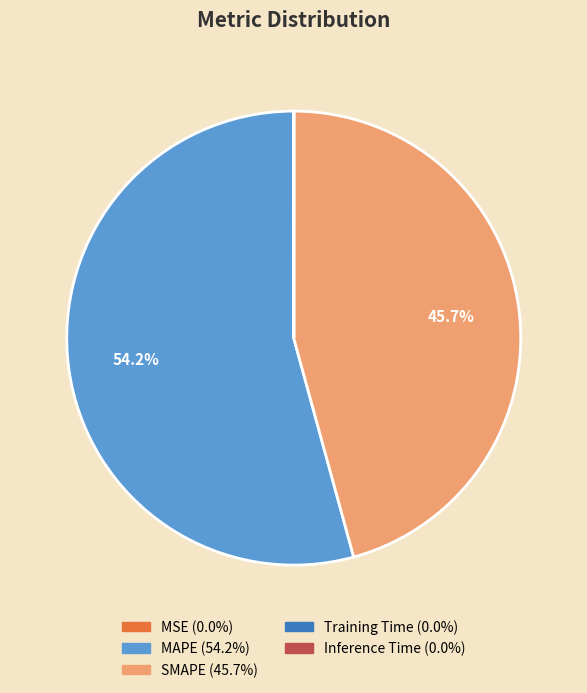

Does any single category account for the majority?

Yes